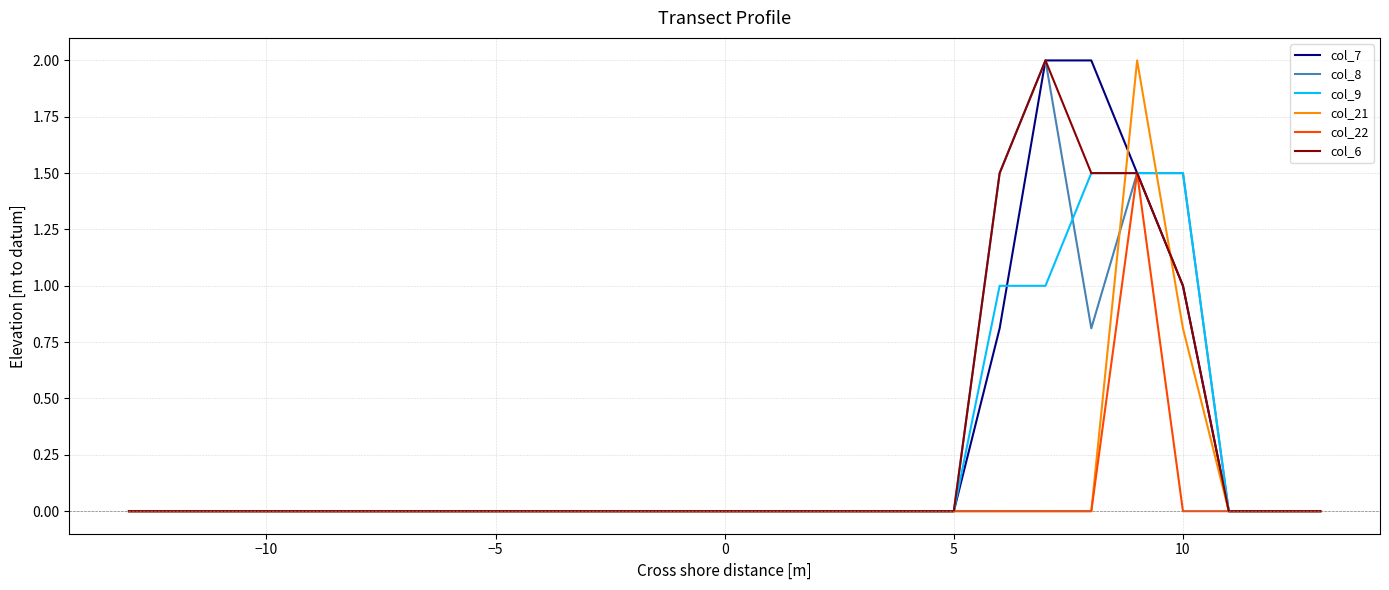

What is the difference between the maximum and minimum values in the col_7 series?

2.0